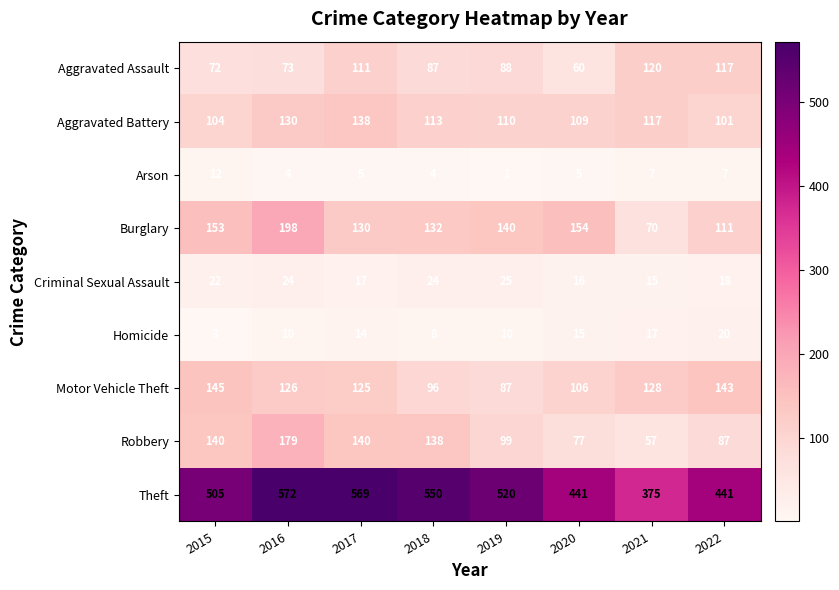

Which series has the widest spread of values?

Theft